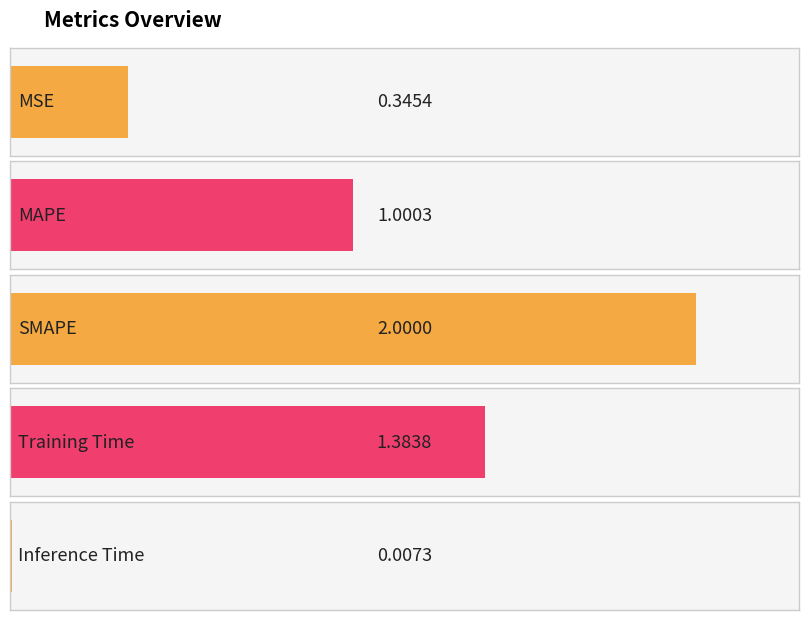

Are the bars grouped side by side (vs. stacked)?

No